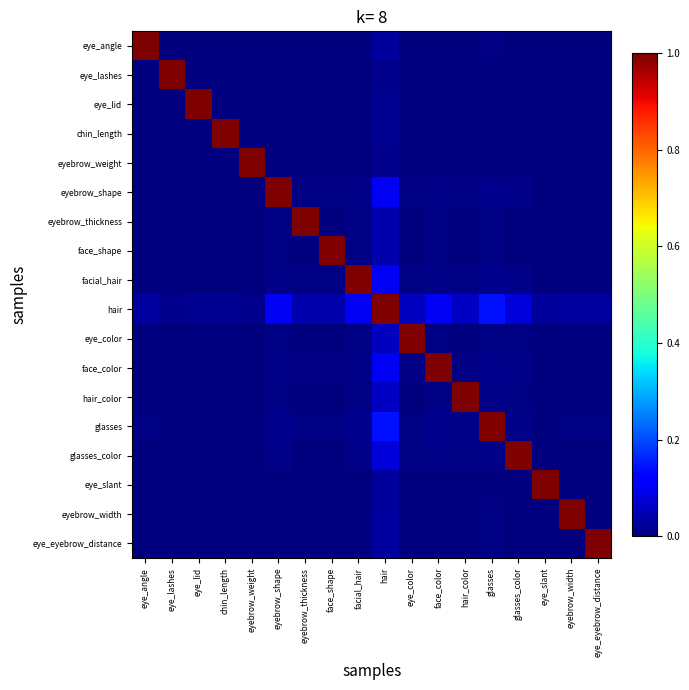

Reading left to right, what are all the values shown in this chart?

eye_angle: eye_angle=1.0	eye_lashes=0.0	eye_lid=0.0	chin_length=0.0	eyebrow_weight=0.0	eyebrow_shape=0.0	eyebrow_thickness=0.0	face_shape=0.0	facial_hair=0.0	hair=0.0	eye_color=0.0	face_color=0.0	hair_color=0.0	glasses=0.0	glasses_color=0.0	eye_slant=0.0	eyebrow_width=0.0	eye_eyebrow_distance=0.0
eye_lashes: eye_angle=0.0	eye_lashes=1.0	eye_lid=0.0	chin_length=0.0	eyebrow_weight=0.0	eyebrow_shape=0.0	eyebrow_thickness=0.0	face_shape=0.0	facial_hair=0.0	hair=0.0	eye_color=0.0	face_color=0.0	hair_color=0.0	glasses=0.0	glasses_color=0.0	eye_slant=0.0	eyebrow_width=0.0	eye_eyebrow_distance=0.0
eye_lid: eye_angle=0.0	eye_lashes=0.0	eye_lid=1.0	chin_length=0.0	eyebrow_weight=0.0	eyebrow_shape=0.0	eyebrow_thickness=0.0	face_shape=0.0	facial_hair=0.0	hair=0.0	eye_color=0.0	face_color=0.0	hair_color=0.0	glasses=0.0	glasses_color=0.0	eye_slant=0.0	eyebrow_width=0.0	eye_eyebrow_distance=0.0
chin_length: eye_angle=0.0	eye_lashes=0.0	eye_lid=0.0	chin_length=1.0	eyebrow_weight=0.0	eyebrow_shape=0.0	eyebrow_thickness=0.0	face_shape=0.0	facial_hair=0.0	hair=0.0	eye_color=0.0	face_color=0.0	hair_color=0.0	glasses=0.0	glasses_color=0.0	eye_slant=0.0	eyebrow_width=0.0	eye_eyebrow_distance=0.0
eyebrow_weight: eye_angle=0.0	eye_lashes=0.0	eye_lid=0.0	chin_length=0.0	eyebrow_weight=1.0	eyebrow_shape=0.0	eyebrow_thickness=0.0	face_shape=0.0	facial_hair=0.0	hair=0.0	eye_color=0.0	face_color=0.0	hair_color=0.0	glasses=0.0	glasses_color=0.0	eye_slant=0.0	eyebrow_width=0.0	eye_eyebrow_distance=0.0
eyebrow_shape: eye_angle=0.0	eye_lashes=0.0	eye_lid=0.0	chin_length=0.0	eyebrow_weight=0.0	eyebrow_shape=1.0	eyebrow_thickness=0.0	face_shape=0.0	facial_hair=0.0	hair=0.1	eye_color=0.0	face_color=0.0	hair_color=0.0	glasses=0.0	glasses_color=0.0	eye_slant=0.0	eyebrow_width=0.0	eye_eyebrow_distance=0.0
eyebrow_thickness: eye_angle=0.0	eye_lashes=0.0	eye_lid=0.0	chin_length=0.0	eyebrow_weight=0.0	eyebrow_shape=0.0	eyebrow_thickness=1.0	face_shape=0.0	facial_hair=0.0	hair=0.0	eye_color=0.0	face_color=0.0	hair_color=0.0	glasses=0.0	glasses_color=0.0	eye_slant=0.0	eyebrow_width=0.0	eye_eyebrow_distance=0.0
face_shape: eye_angle=0.0	eye_lashes=0.0	eye_lid=0.0	chin_length=0.0	eyebrow_weight=0.0	eyebrow_shape=0.0	eyebrow_thickness=0.0	face_shape=1.0	facial_hair=0.0	hair=0.0	eye_color=0.0	face_color=0.0	hair_color=0.0	glasses=0.0	glasses_color=0.0	eye_slant=0.0	eyebrow_width=0.0	eye_eyebrow_distance=0.0
facial_hair: eye_angle=0.0	eye_lashes=0.0	eye_lid=0.0	chin_length=0.0	eyebrow_weight=0.0	eyebrow_shape=0.0	eyebrow_thickness=0.0	face_shape=0.0	facial_hair=1.0	hair=0.1	eye_color=0.0	face_color=0.0	hair_color=0.0	glasses=0.0	glasses_color=0.0	eye_slant=0.0	eyebrow_width=0.0	eye_eyebrow_distance=0.0
hair: eye_angle=0.0	eye_lashes=0.0	eye_lid=0.0	chin_length=0.0	eyebrow_weight=0.0	eyebrow_shape=0.1	eyebrow_thickness=0.0	face_shape=0.0	facial_hair=0.1	hair=1.0	eye_color=0.1	face_color=0.1	hair_color=0.1	glasses=0.1	glasses_color=0.1	eye_slant=0.0	eyebrow_width=0.0	eye_eyebrow_distance=0.0
eye_color: eye_angle=0.0	eye_lashes=0.0	eye_lid=0.0	chin_length=0.0	eyebrow_weight=0.0	eyebrow_shape=0.0	eyebrow_thickness=0.0	face_shape=0.0	facial_hair=0.0	hair=0.1	eye_color=1.0	face_color=0.0	hair_color=0.0	glasses=0.0	glasses_color=0.0	eye_slant=0.0	eyebrow_width=0.0	eye_eyebrow_distance=0.0
face_color: eye_angle=0.0	eye_lashes=0.0	eye_lid=0.0	chin_length=0.0	eyebrow_weight=0.0	eyebrow_shape=0.0	eyebrow_thickness=0.0	face_shape=0.0	facial_hair=0.0	hair=0.1	eye_color=0.0	face_color=1.0	hair_color=0.0	glasses=0.0	glasses_color=0.0	eye_slant=0.0	eyebrow_width=0.0	eye_eyebrow_distance=0.0
hair_color: eye_angle=0.0	eye_lashes=0.0	eye_lid=0.0	chin_length=0.0	eyebrow_weight=0.0	eyebrow_shape=0.0	eyebrow_thickness=0.0	face_shape=0.0	facial_hair=0.0	hair=0.1	eye_color=0.0	face_color=0.0	hair_color=1.0	glasses=0.0	glasses_color=0.0	eye_slant=0.0	eyebrow_width=0.0	eye_eyebrow_distance=0.0
glasses: eye_angle=0.0	eye_lashes=0.0	eye_lid=0.0	chin_length=0.0	eyebrow_weight=0.0	eyebrow_shape=0.0	eyebrow_thickness=0.0	face_shape=0.0	facial_hair=0.0	hair=0.1	eye_color=0.0	face_color=0.0	hair_color=0.0	glasses=1.0	glasses_color=0.0	eye_slant=0.0	eyebrow_width=0.0	eye_eyebrow_distance=0.0
glasses_color: eye_angle=0.0	eye_lashes=0.0	eye_lid=0.0	chin_length=0.0	eyebrow_weight=0.0	eyebrow_shape=0.0	eyebrow_thickness=0.0	face_shape=0.0	facial_hair=0.0	hair=0.1	eye_color=0.0	face_color=0.0	hair_color=0.0	glasses=0.0	glasses_color=1.0	eye_slant=0.0	eyebrow_width=0.0	eye_eyebrow_distance=0.0
eye_slant: eye_angle=0.0	eye_lashes=0.0	eye_lid=0.0	chin_length=0.0	eyebrow_weight=0.0	eyebrow_shape=0.0	eyebrow_thickness=0.0	face_shape=0.0	facial_hair=0.0	hair=0.0	eye_color=0.0	face_color=0.0	hair_color=0.0	glasses=0.0	glasses_color=0.0	eye_slant=1.0	eyebrow_width=0.0	eye_eyebrow_distance=0.0
eyebrow_width: eye_angle=0.0	eye_lashes=0.0	eye_lid=0.0	chin_length=0.0	eyebrow_weight=0.0	eyebrow_shape=0.0	eyebrow_thickness=0.0	face_shape=0.0	facial_hair=0.0	hair=0.0	eye_color=0.0	face_color=0.0	hair_color=0.0	glasses=0.0	glasses_color=0.0	eye_slant=0.0	eyebrow_width=1.0	eye_eyebrow_distance=0.0
eye_eyebrow_distance: eye_angle=0.0	eye_lashes=0.0	eye_lid=0.0	chin_length=0.0	eyebrow_weight=0.0	eyebrow_shape=0.0	eyebrow_thickness=0.0	face_shape=0.0	facial_hair=0.0	hair=0.0	eye_color=0.0	face_color=0.0	hair_color=0.0	glasses=0.0	glasses_color=0.0	eye_slant=0.0	eyebrow_width=0.0	eye_eyebrow_distance=1.0